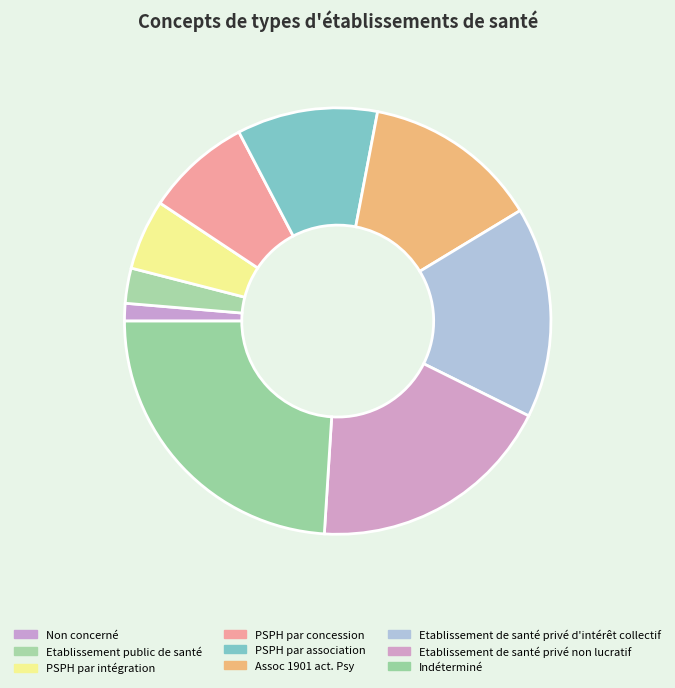

To the nearest percent, what is the difference between the Etablissement de santé privé d'intérêt collectif and Etablissement de santé privé non lucratif slice percentages?

3%